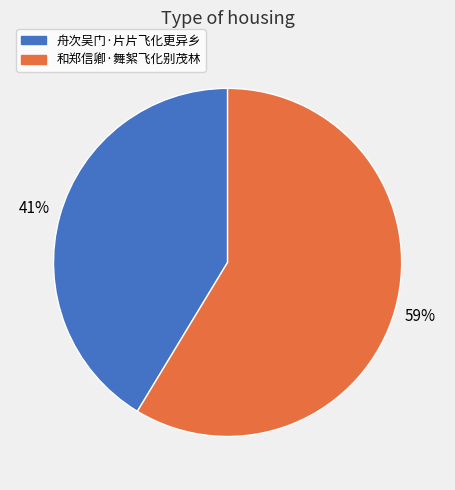

To the nearest percent, what is the average slice percentage?

50%